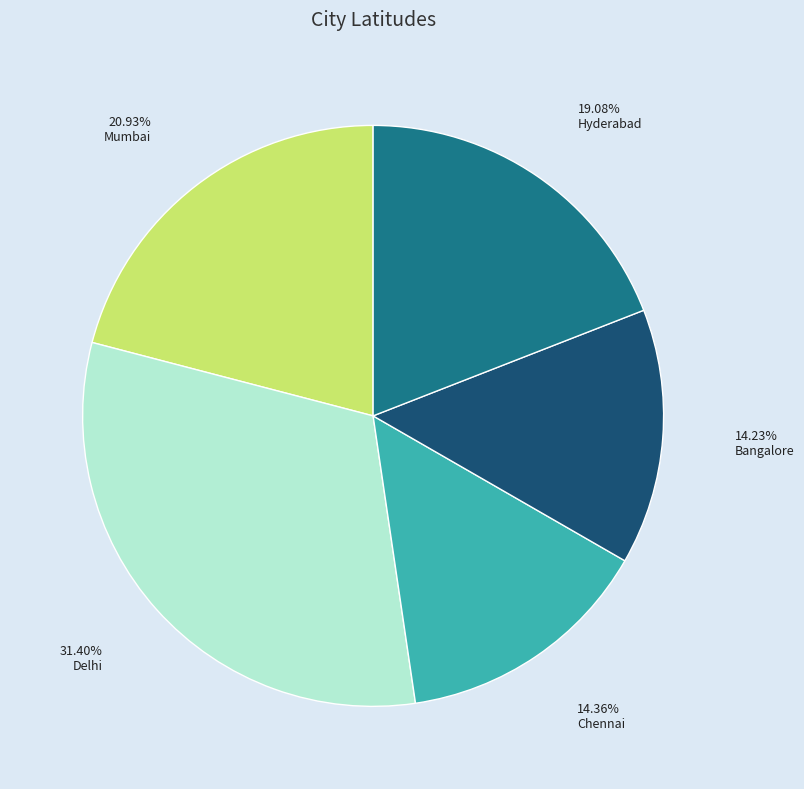

To the nearest percent, what is the difference between the Mumbai and Delhi slice percentages?

10%